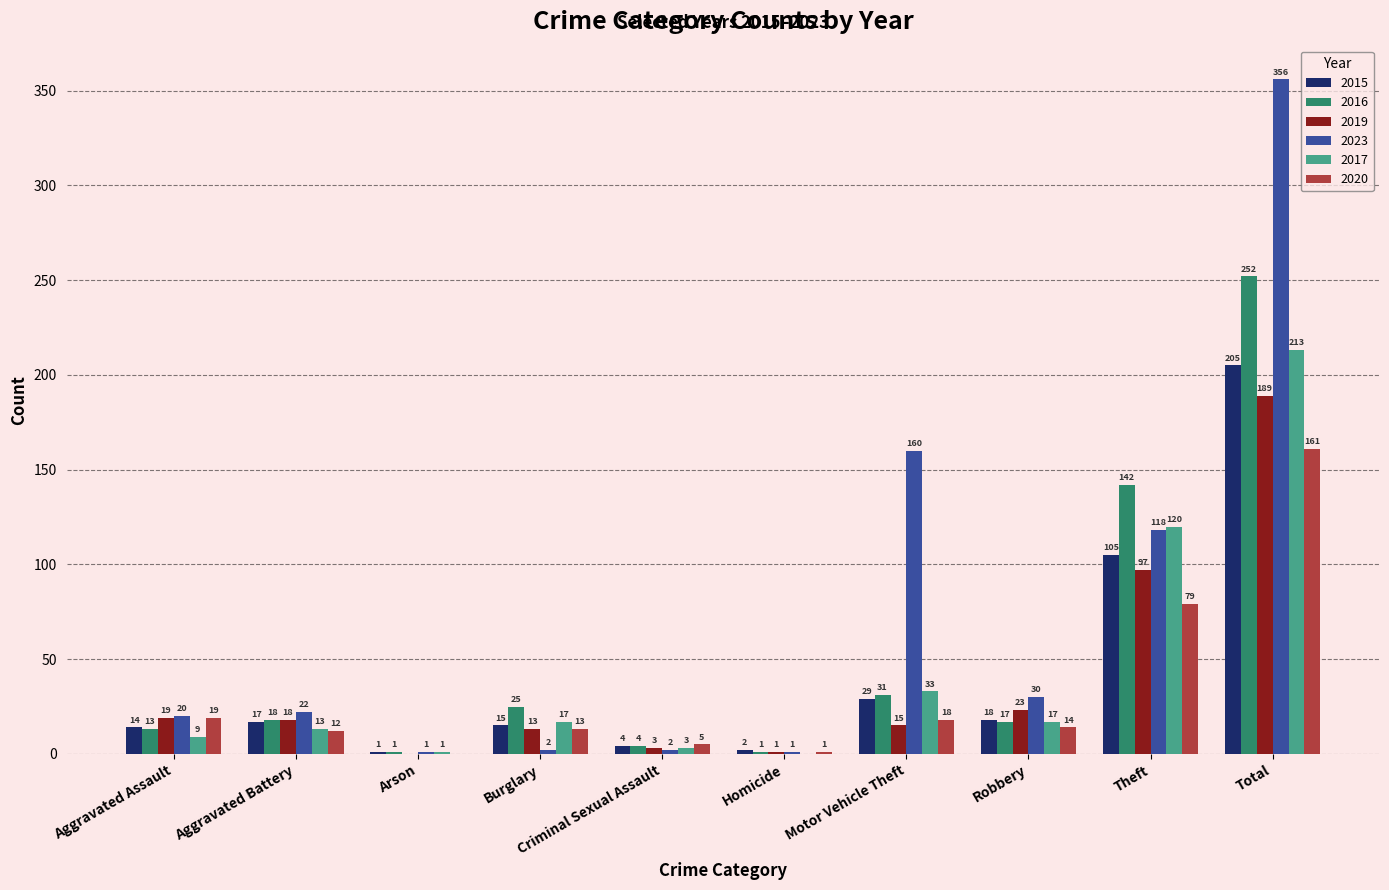

What is the sum of the 2015 values at Motor Vehicle Theft and Total?

234